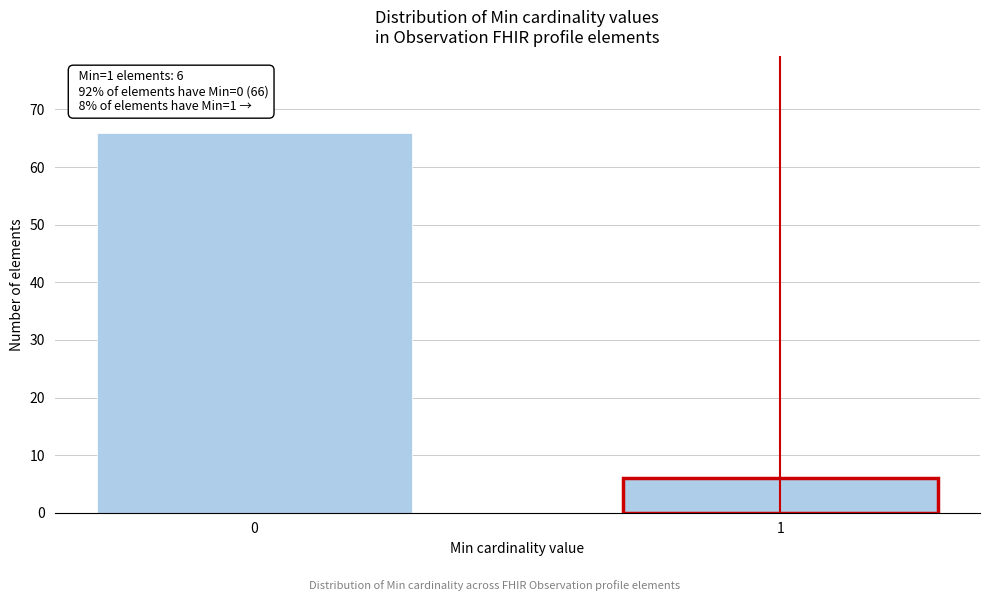

Reading left to right, list all the values displayed in this chart.

66	6